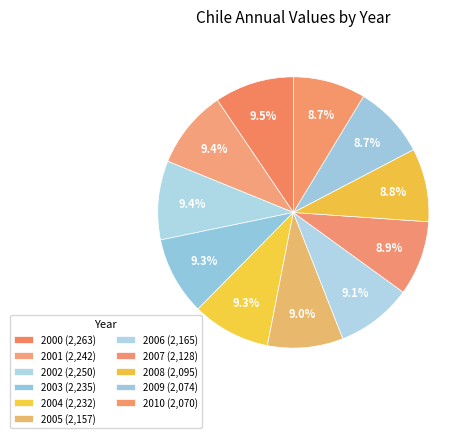

How many slices are in this pie chart?

11